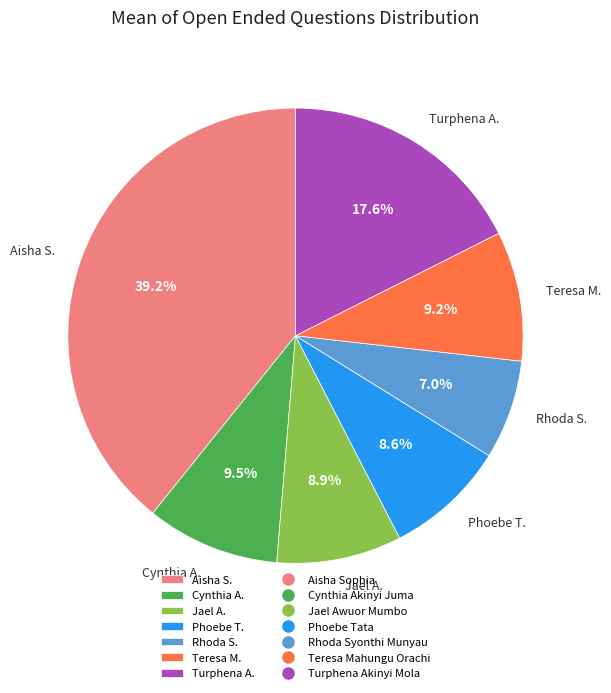

What is the smallest slice in the pie chart?

Rhoda S.